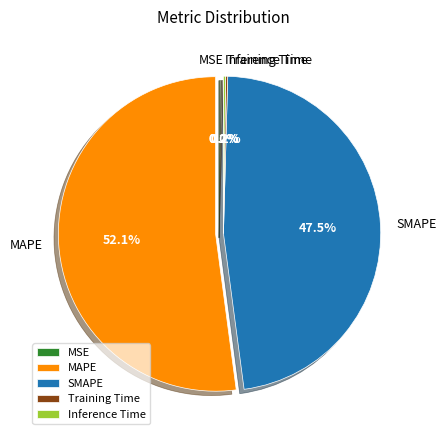

What is the largest slice in the pie chart?

MAPE